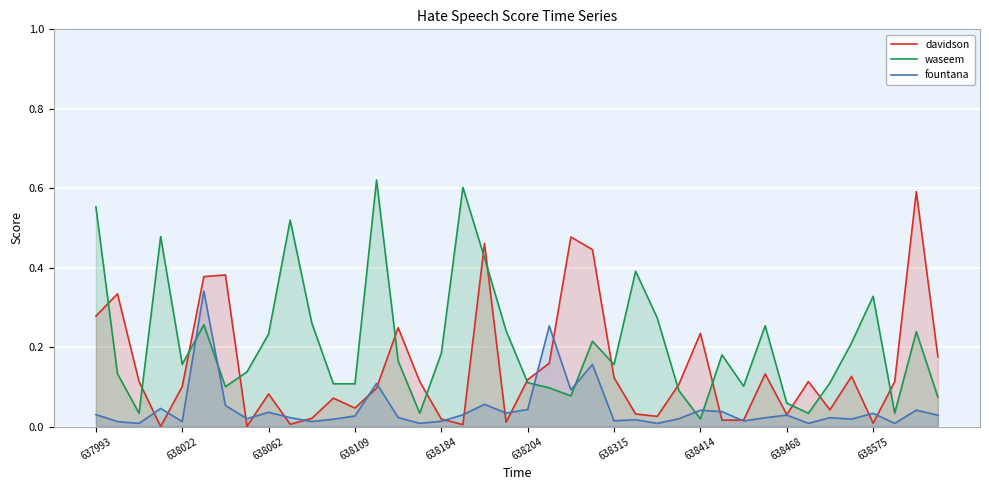

Which series has the largest total across all categories?

waseem